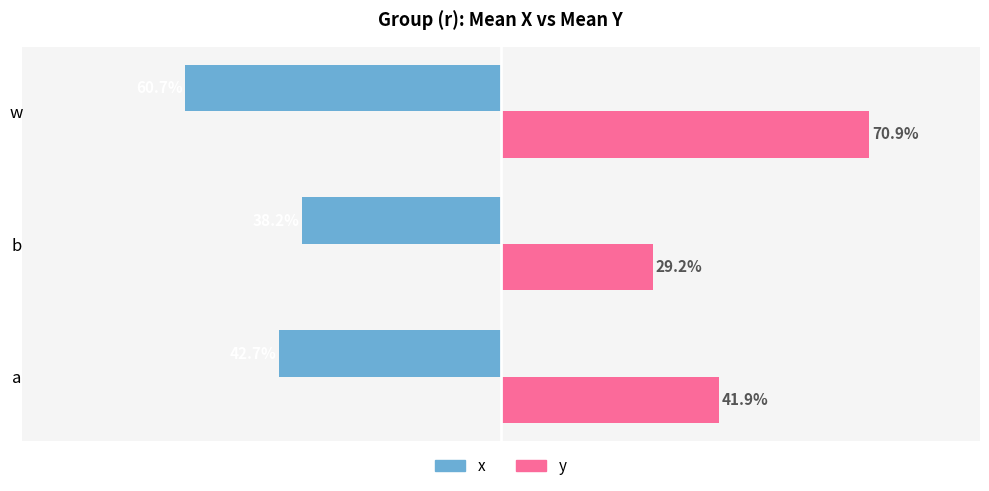

What is the smallest value displayed?

-0.6